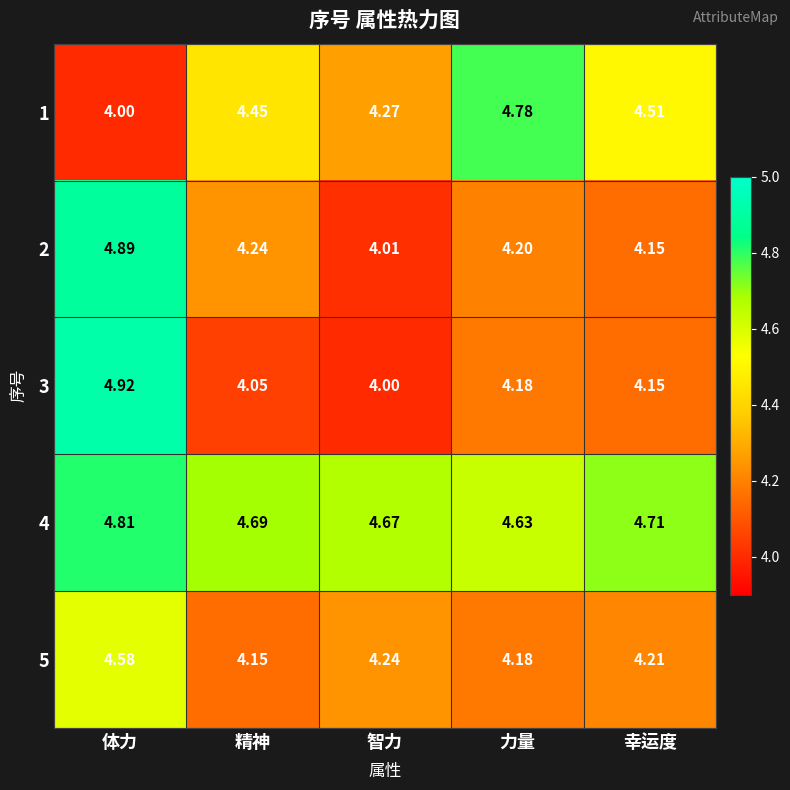

Count the number of data series in this chart.

5